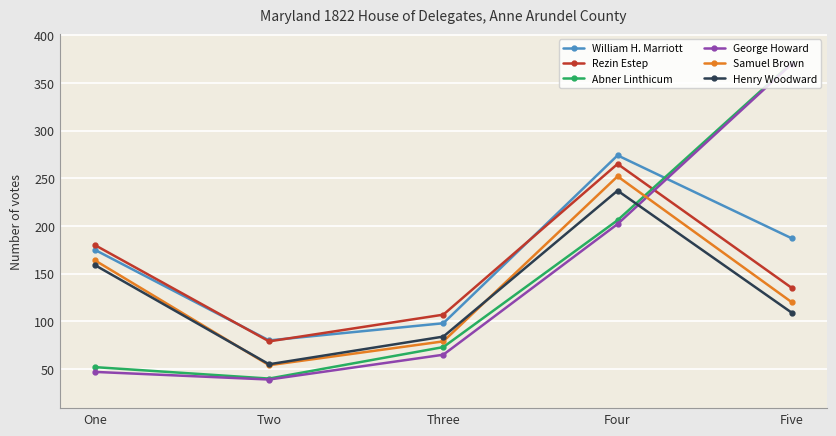

True or false: William H. Marriott and Henry Woodward intersect in this chart.

False